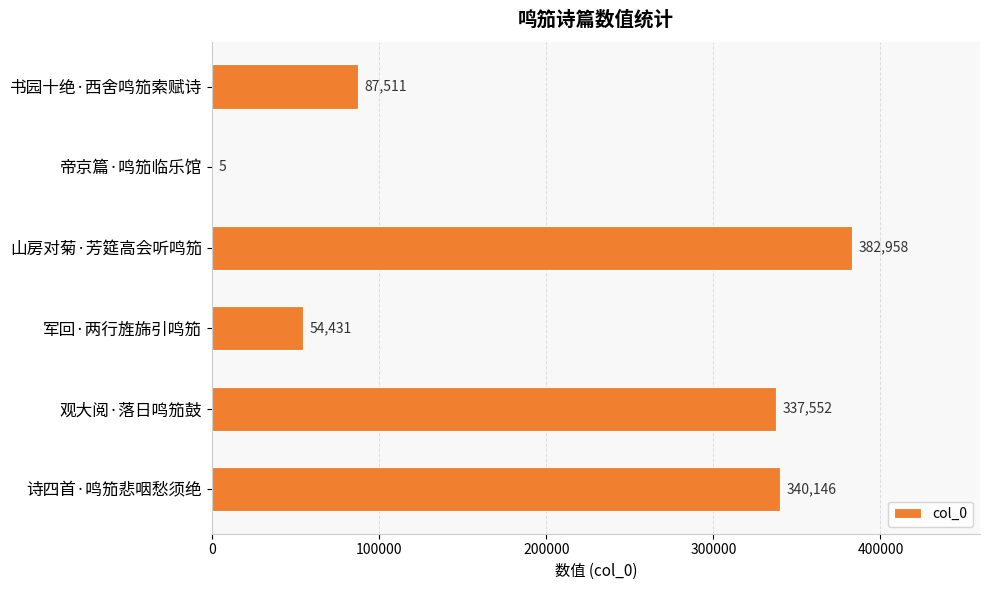

The value at 观大阅·落日鸣笳鼓 is 337552. True or false?

True